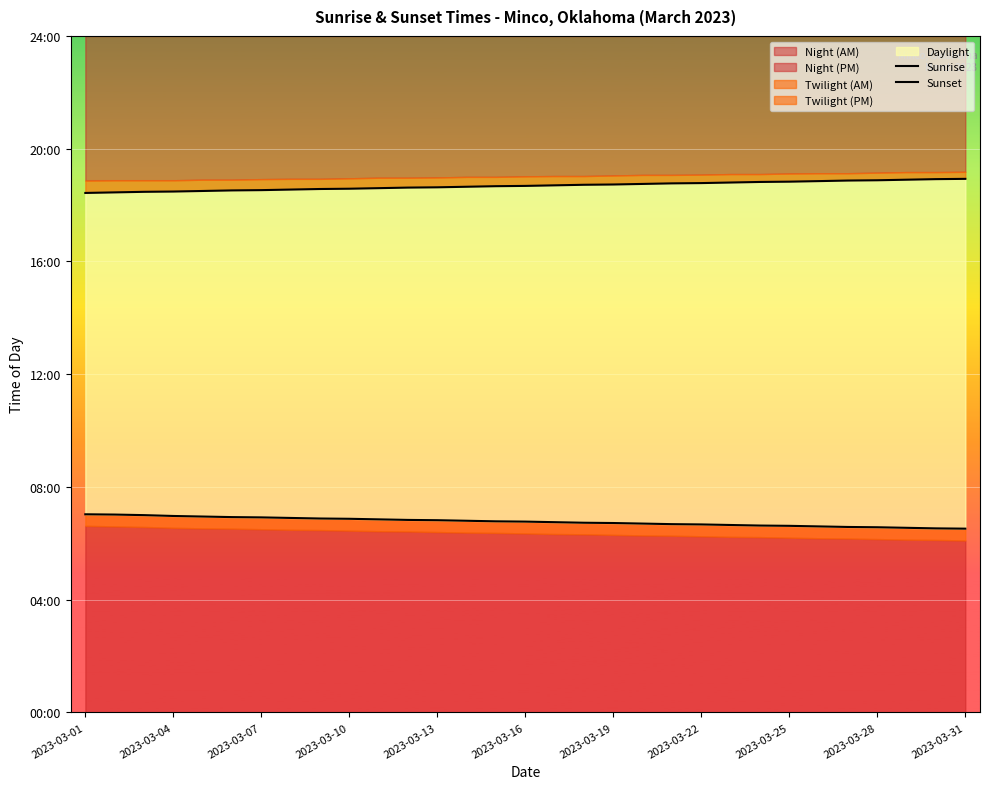

What position from the left is 29?

30